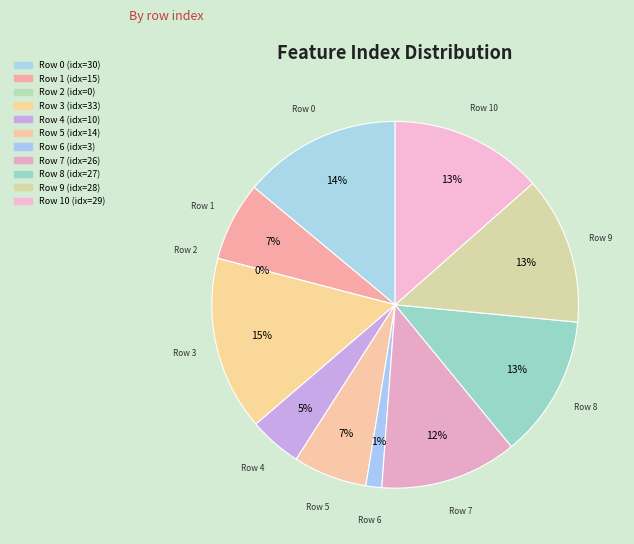

To the nearest percent, what portion does 10 represent?

13%